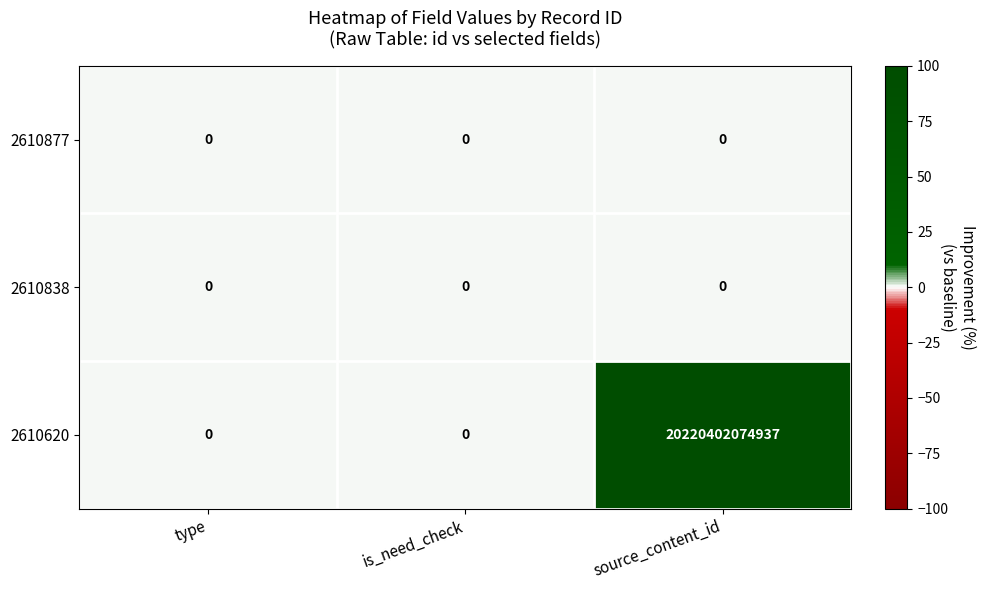

Which series has the largest total across all categories?

2610620